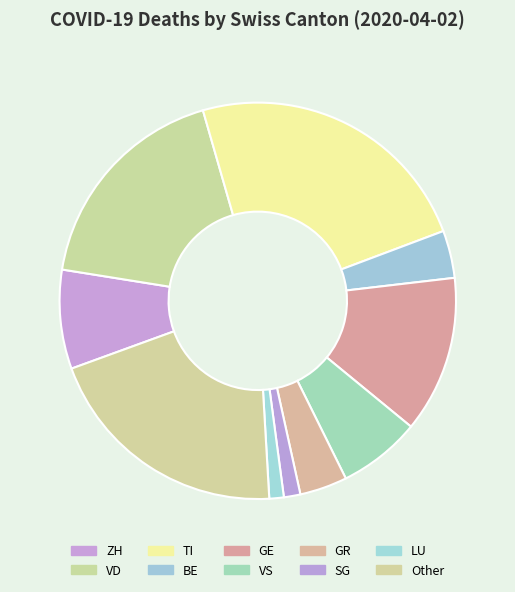

To the nearest percent, what percentage of the pie is VD?

18%